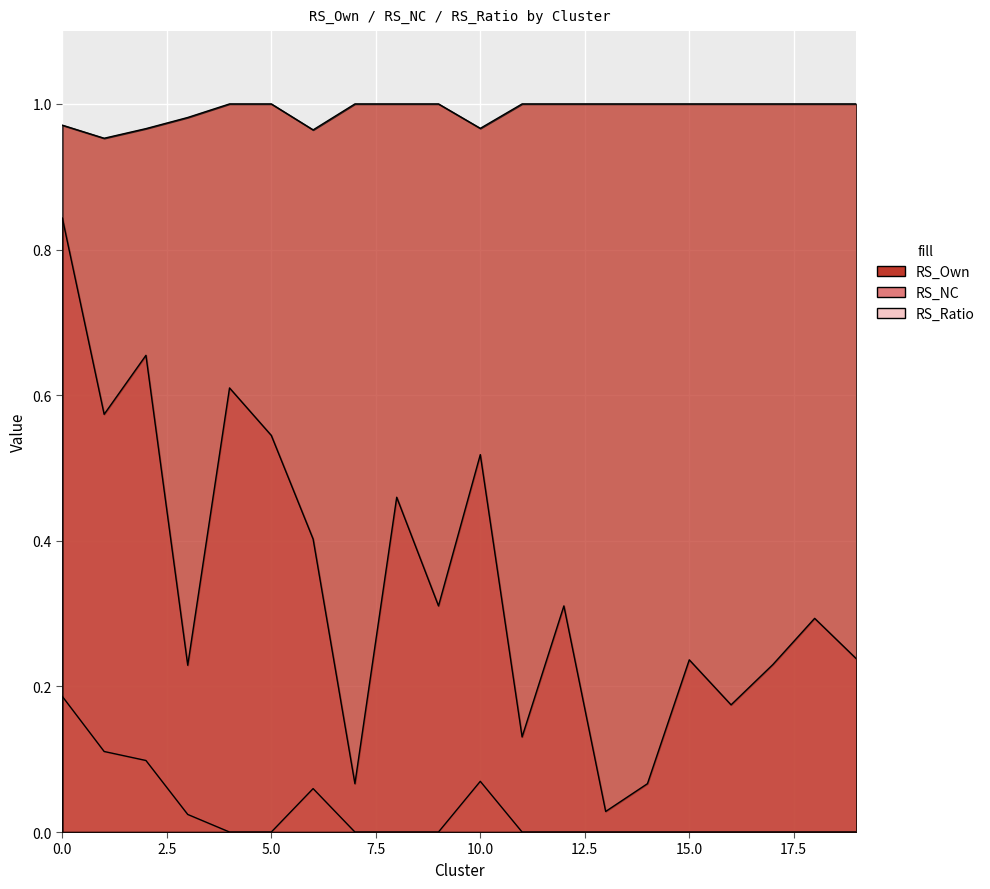

Rank the series at 19 from lowest to highest value.

RS_Ratio, RS_NC, RS_Own